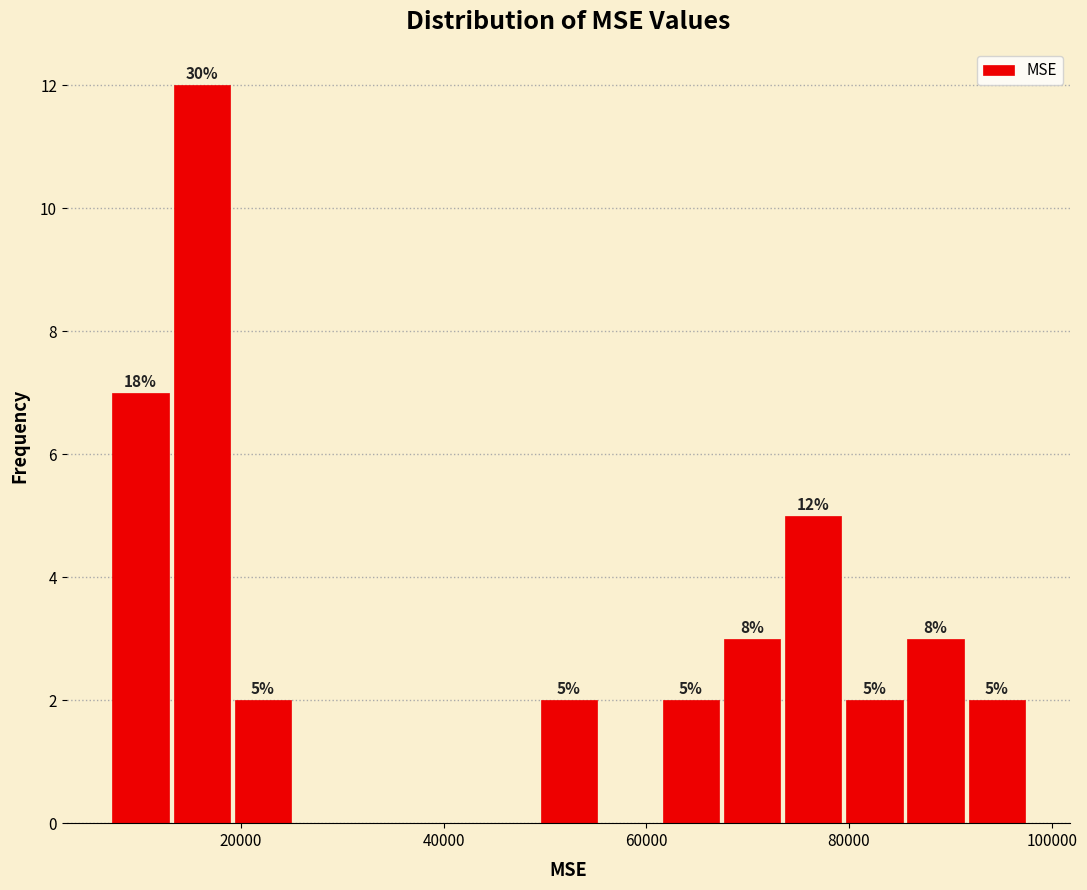

Around what value on the x-axis is the tallest bar? Give the approximate position of its centre, as read against the axis.

16000